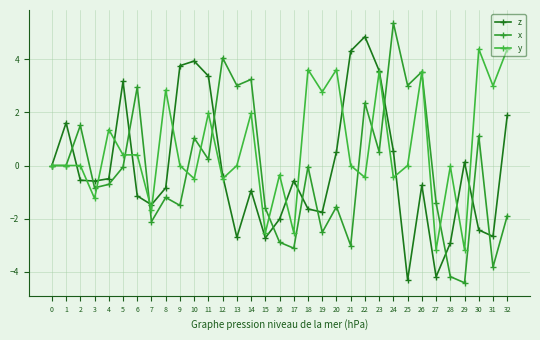

Is it true that z equals 3.4 at 11?

True